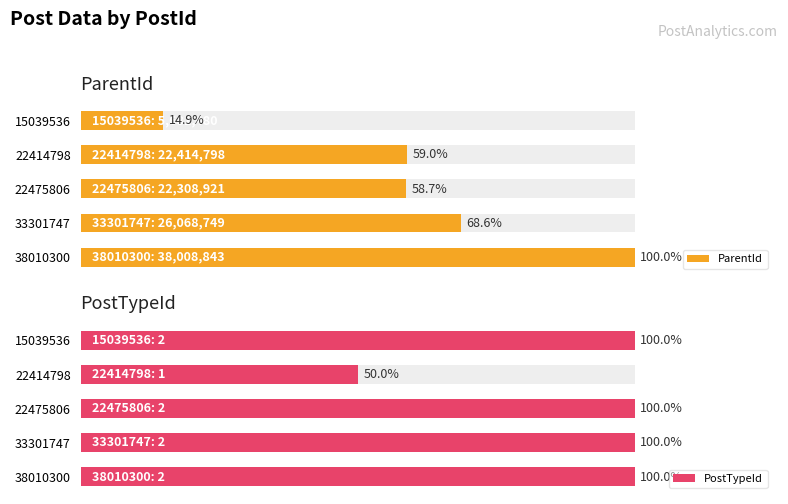

What is the maximum value shown in the chart?

38008843